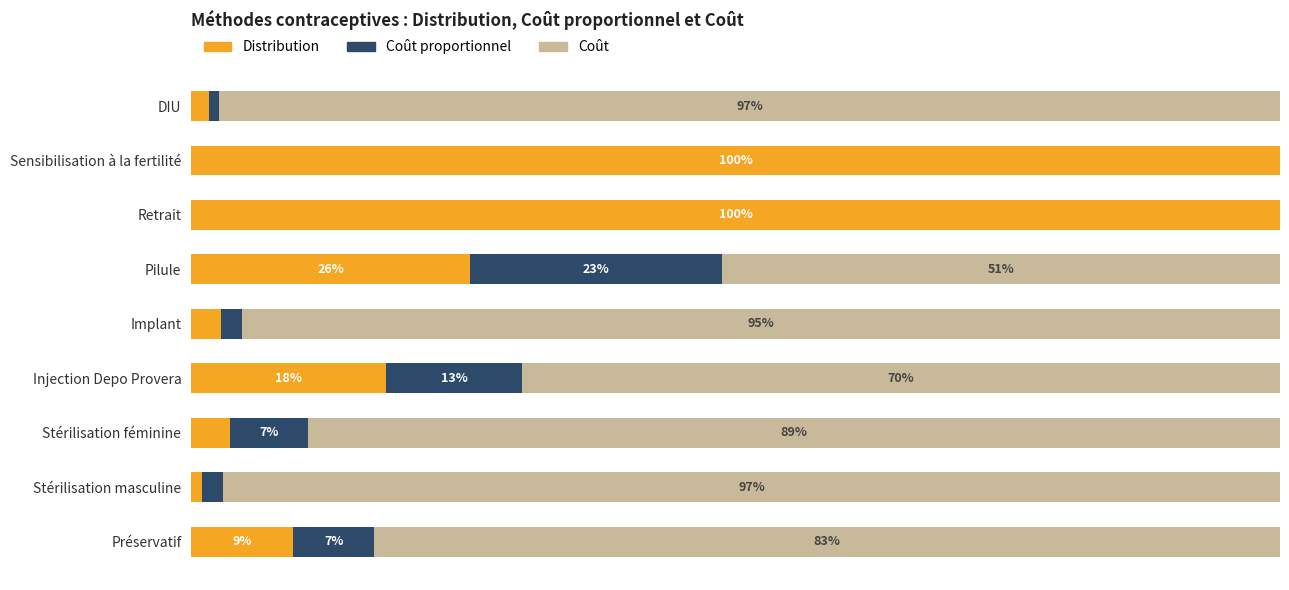

What are all the series names shown in the legend?

Distribution, Coût proportionnel, Coût